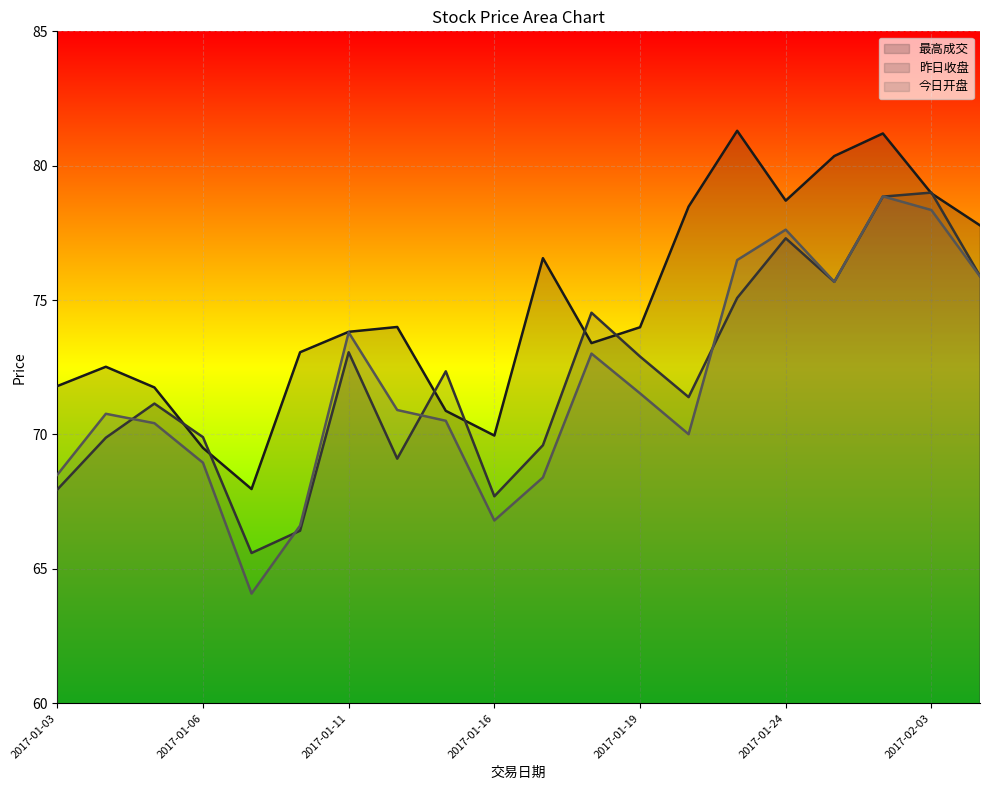

Which series ends up on top after the final intersection of 今日开盘 line and 昨日收盘 line?

昨日收盘 line